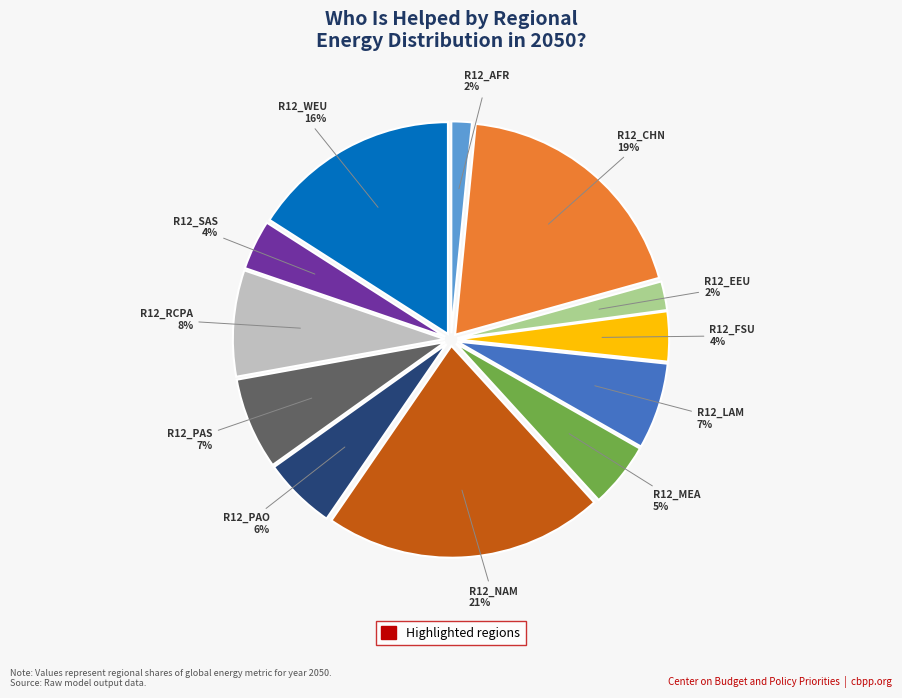

To the nearest percent, what is the average slice percentage?

8%